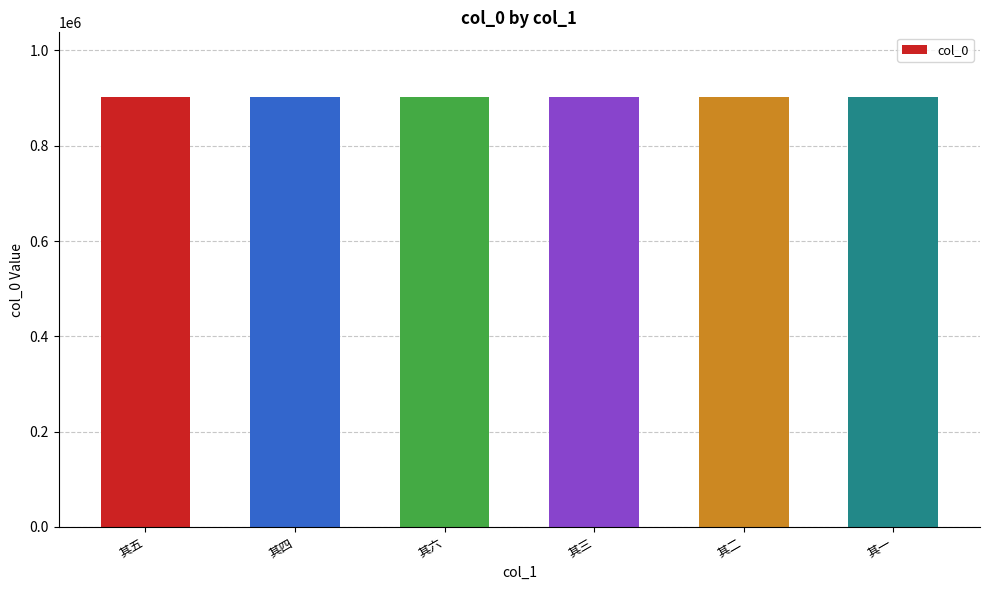

What is the difference between the values at 其二 and 其四?

2